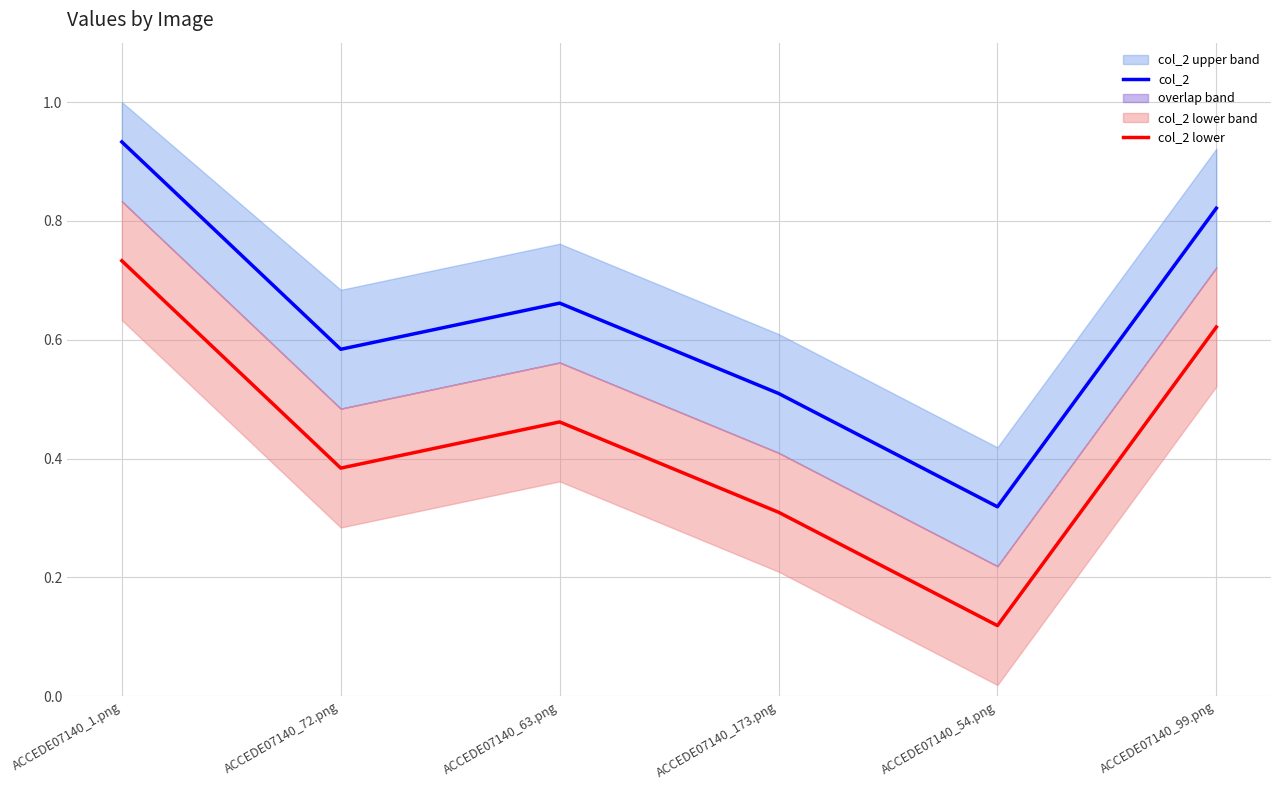

Reading left to right, transcribe all the data shown in this chart.

col_2: ACCEDE07140_1.png=0.9	ACCEDE07140_72.png=0.6	ACCEDE07140_63.png=0.7	ACCEDE07140_173.png=0.5	ACCEDE07140_54.png=0.3	ACCEDE07140_99.png=0.8
col_2 lower: ACCEDE07140_1.png=0.7	ACCEDE07140_72.png=0.4	ACCEDE07140_63.png=0.5	ACCEDE07140_173.png=0.3	ACCEDE07140_54.png=0.1	ACCEDE07140_99.png=0.6